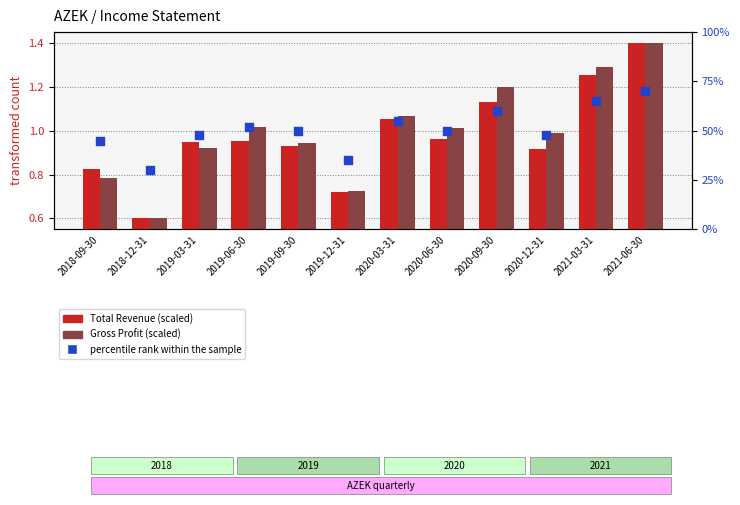

Which series reaches the maximum Y coordinate?

percentile rank within the sample